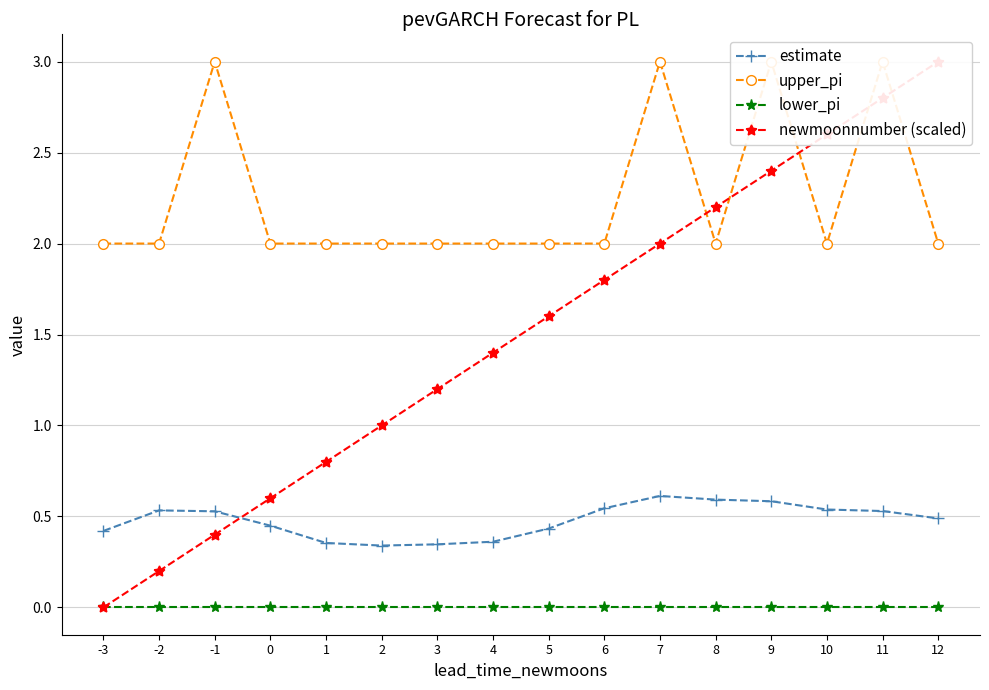

What is the difference between the upper_pi values at 9 and -2?

1.0